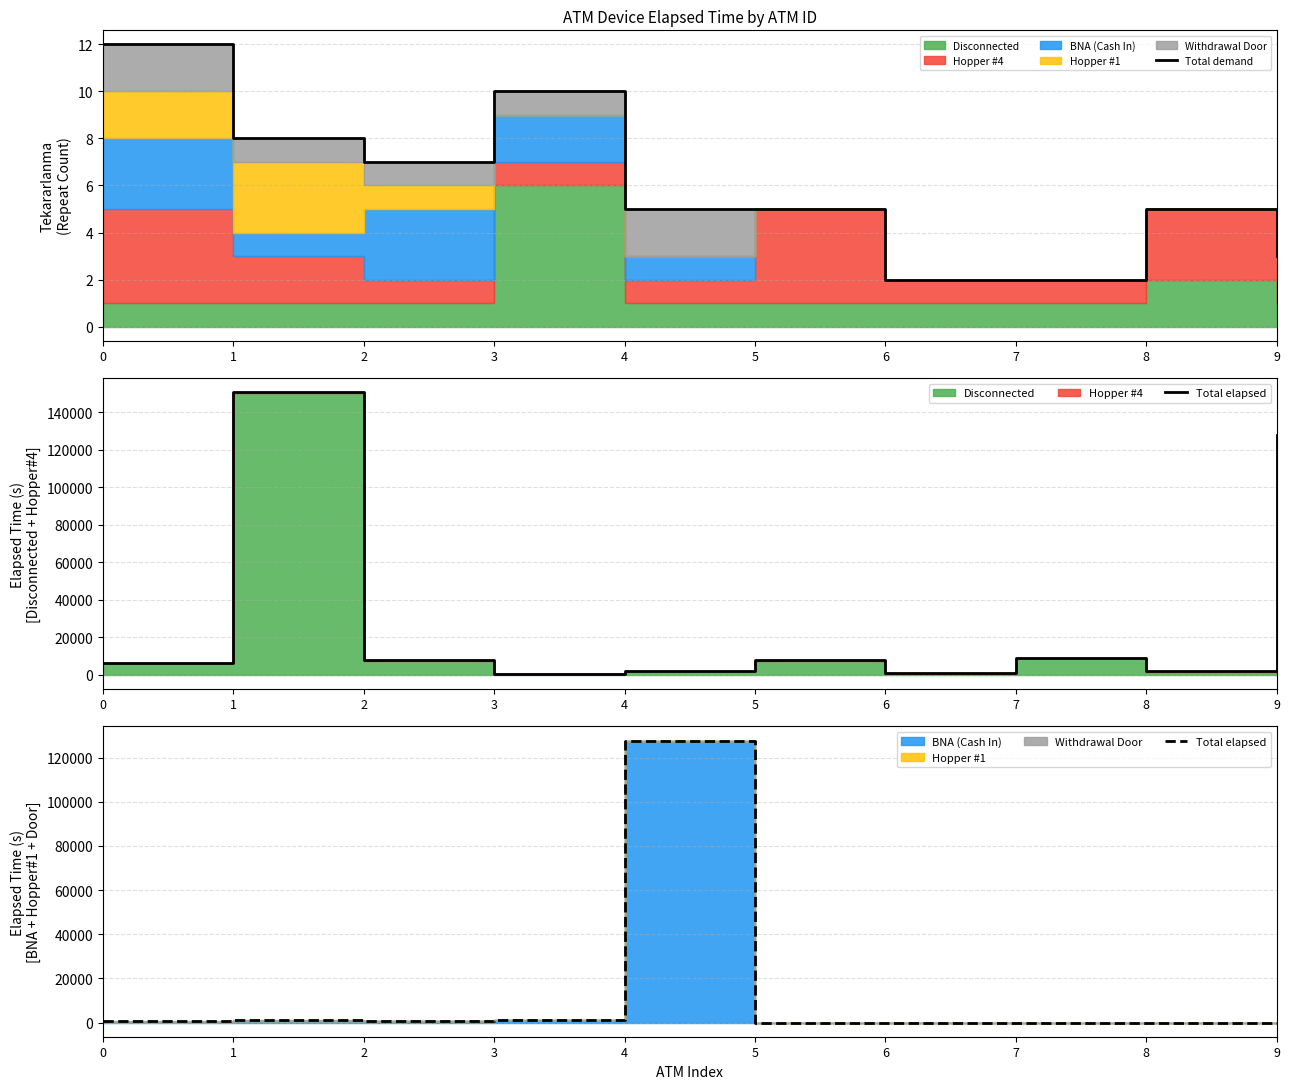

At which category does Total demand reach its first local valley?

2